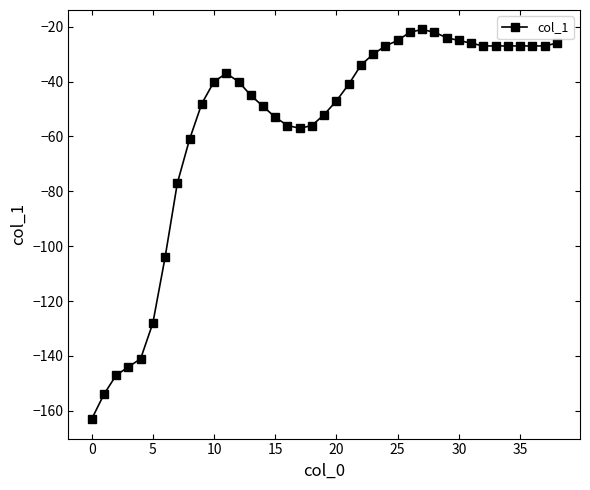

Does the chart have visible grid lines?

No